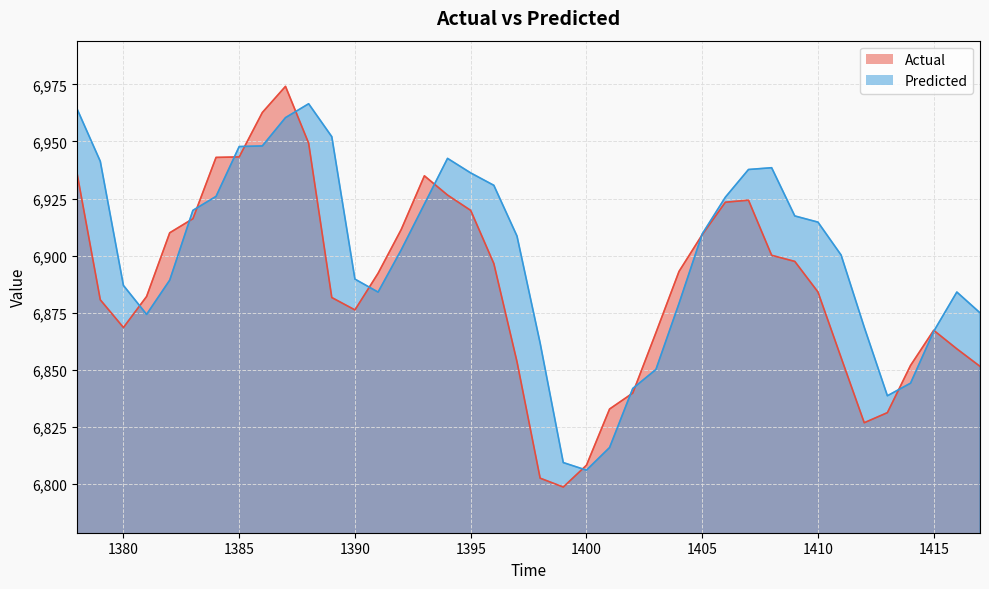

Rank the series at 1393 from highest to lowest value.

Actual, Predicted